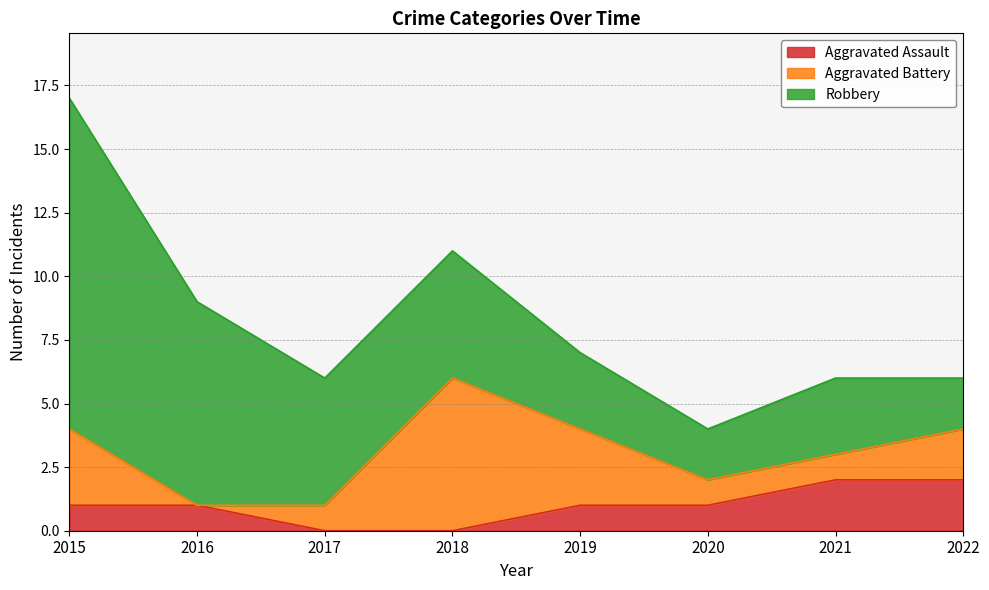

What is the value of the Aggravated Assault point at the 5th from the left?

1